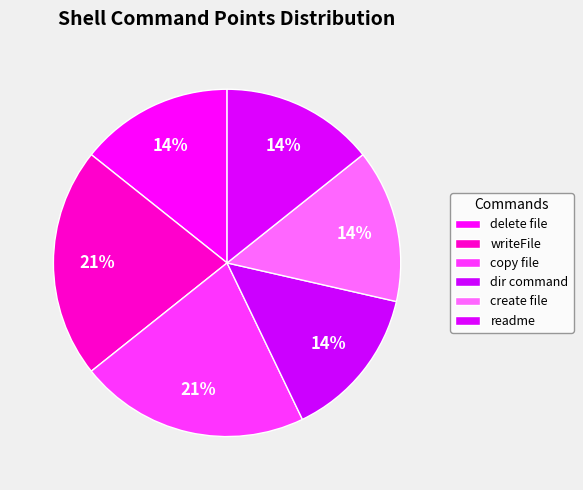

The create file slice represents 1% of the pie. True or false?

False